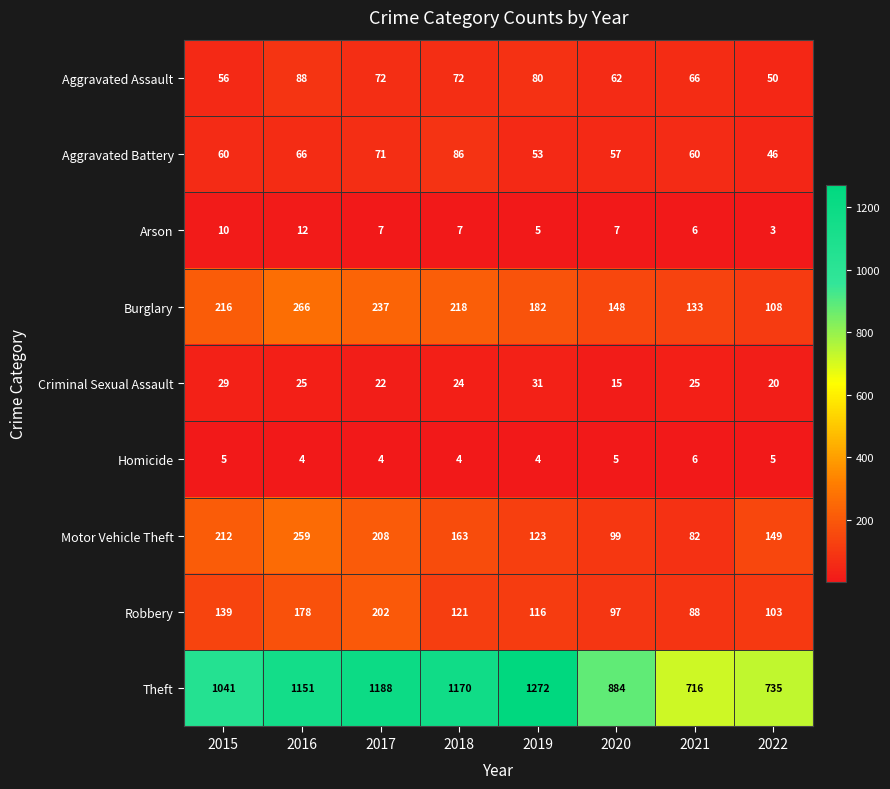

What is the sum of the Burglary values at 2019 and 2018?

400